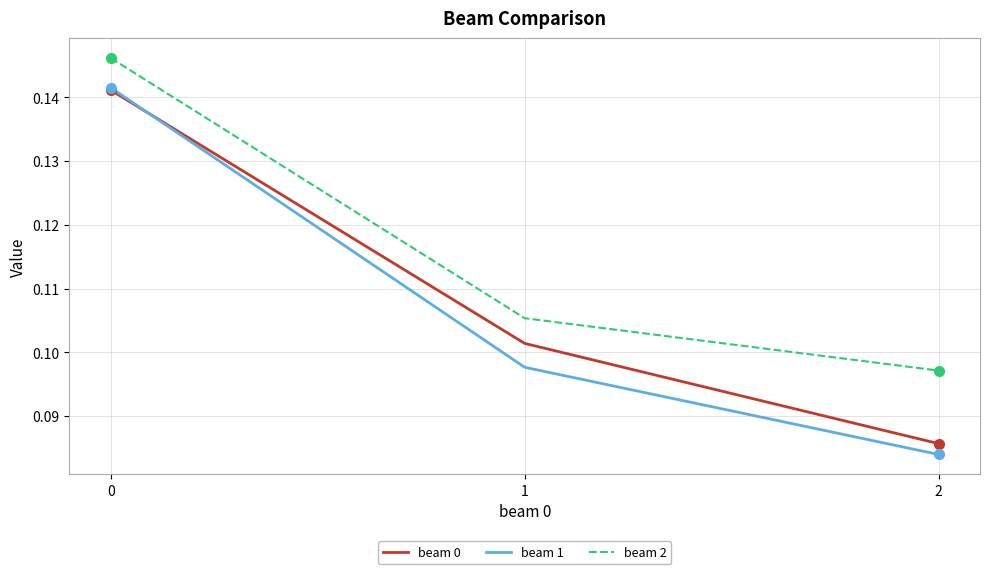

Rank the series by their average value, from highest to lowest.

beam 2, beam 0, beam 1